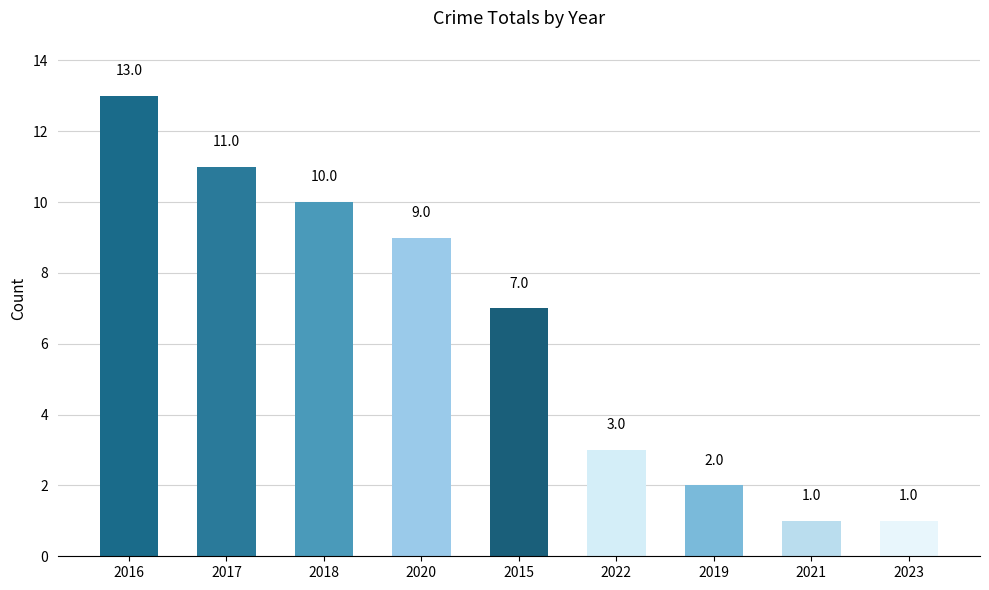

What is the difference between the second highest and minimum values?

10